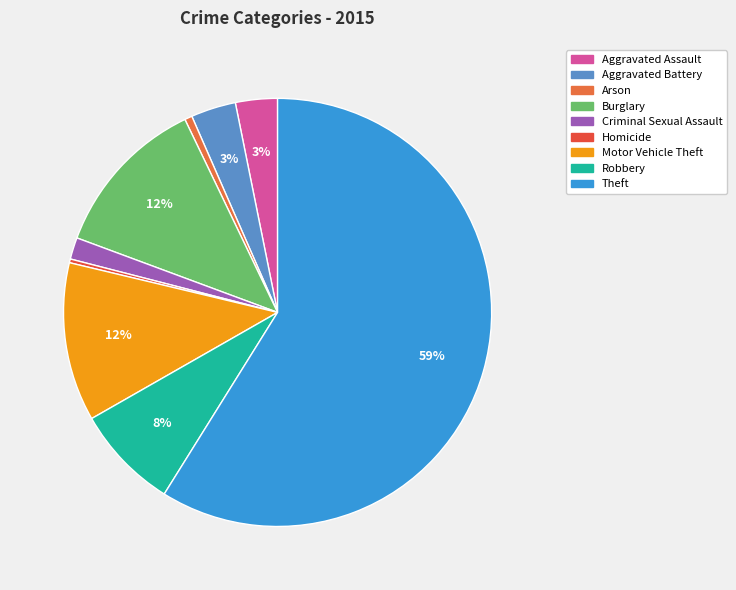

Which has a higher value, Arson or Motor Vehicle Theft?

Motor Vehicle Theft